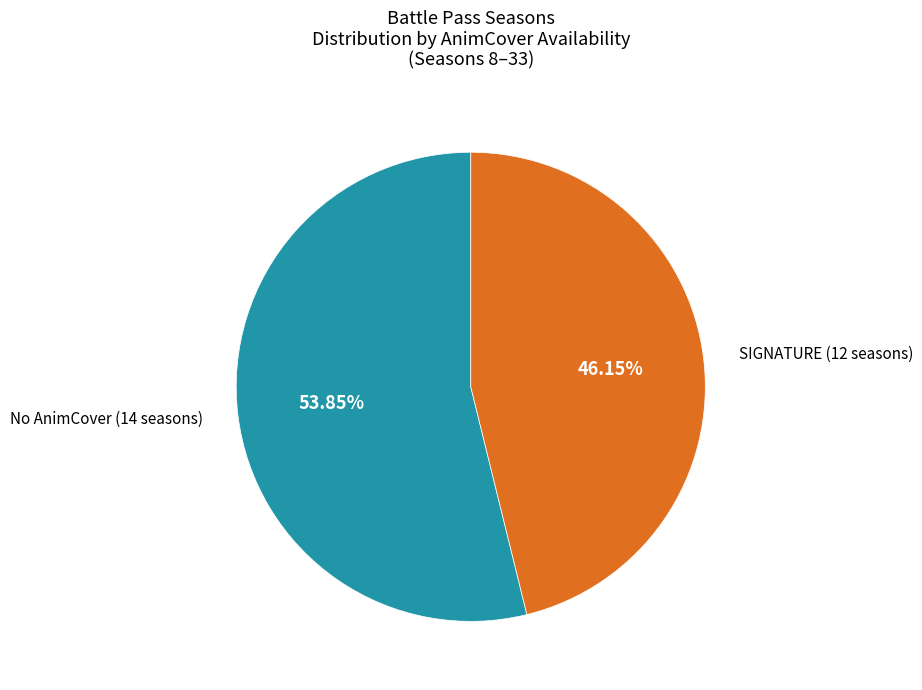

Does any single category account for the majority?

Yes